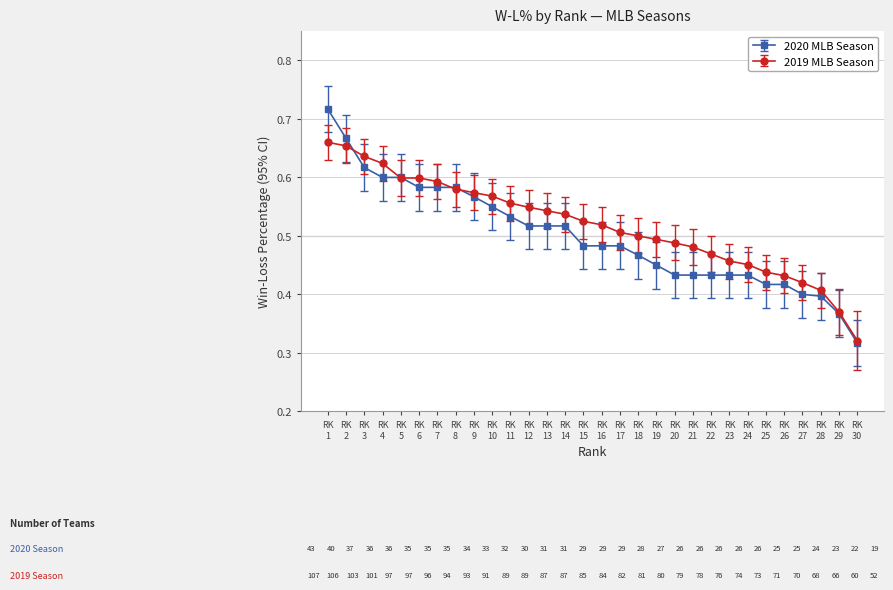

List the series in order of their peak value, lowest first.

2019 MLB Season, 2020 MLB Season